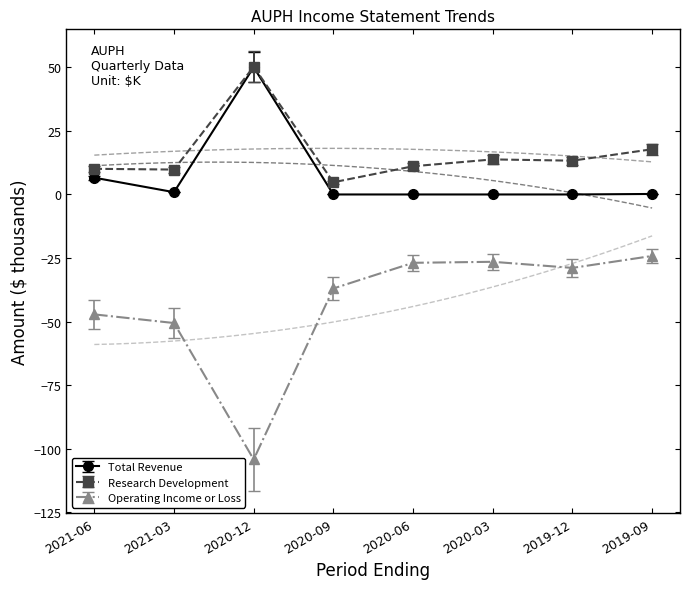

What is the value of the Research Development point at the 5th from the left?

11.1